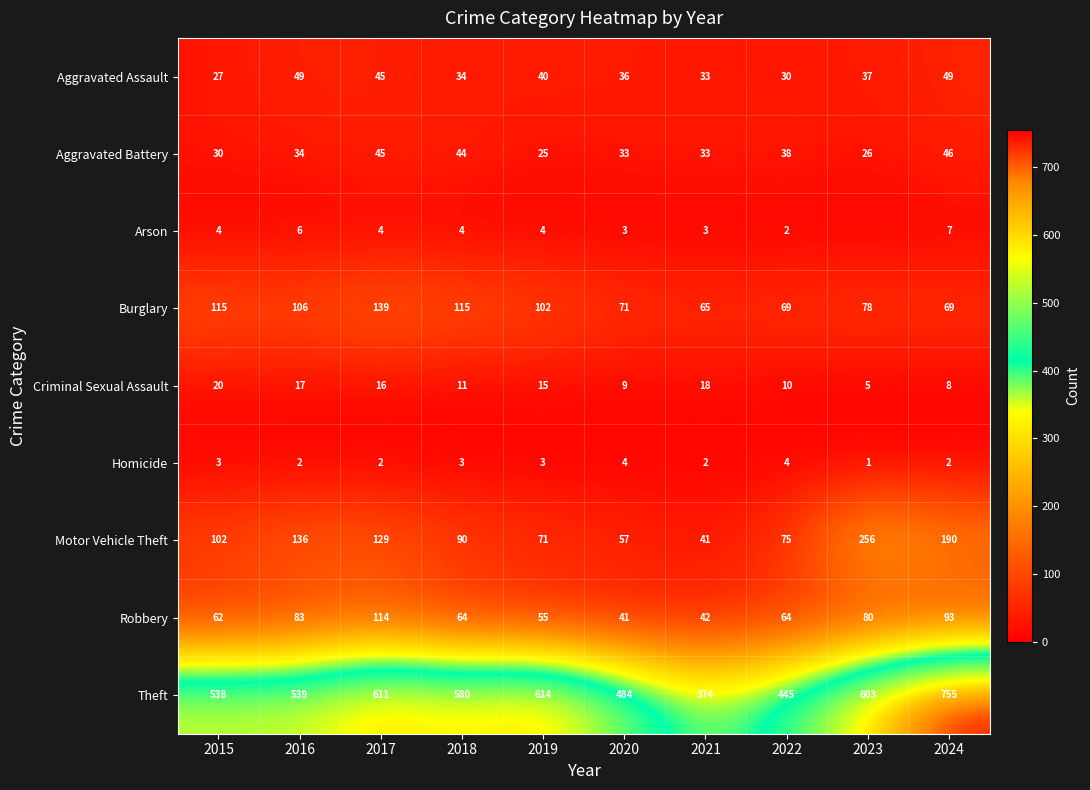

Which series has the largest total across all categories?

Theft